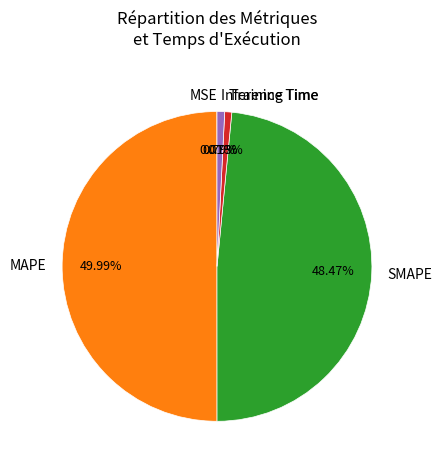

Is it true that SMAPE is 63% of the pie?

False